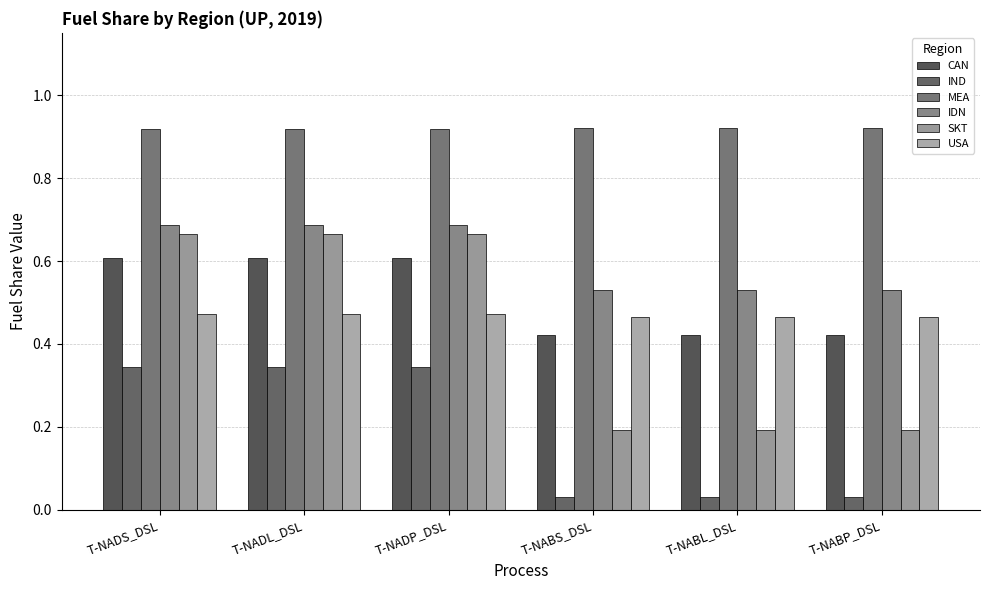

The value of IDN at T-NABS_DSL is 0.5. True or false?

True